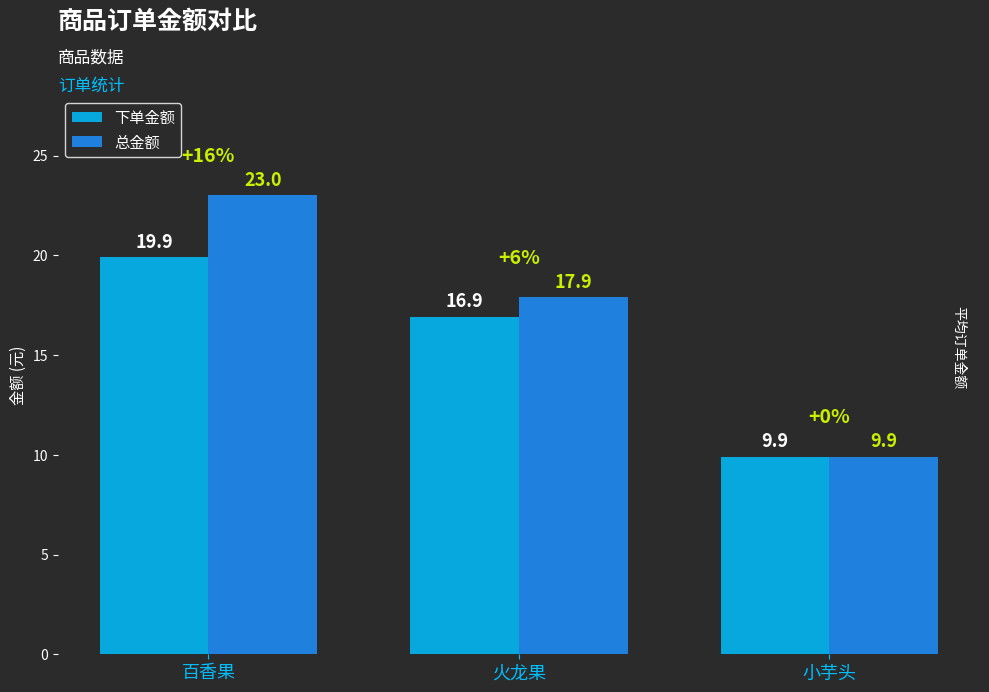

Are the bars horizontal?

No